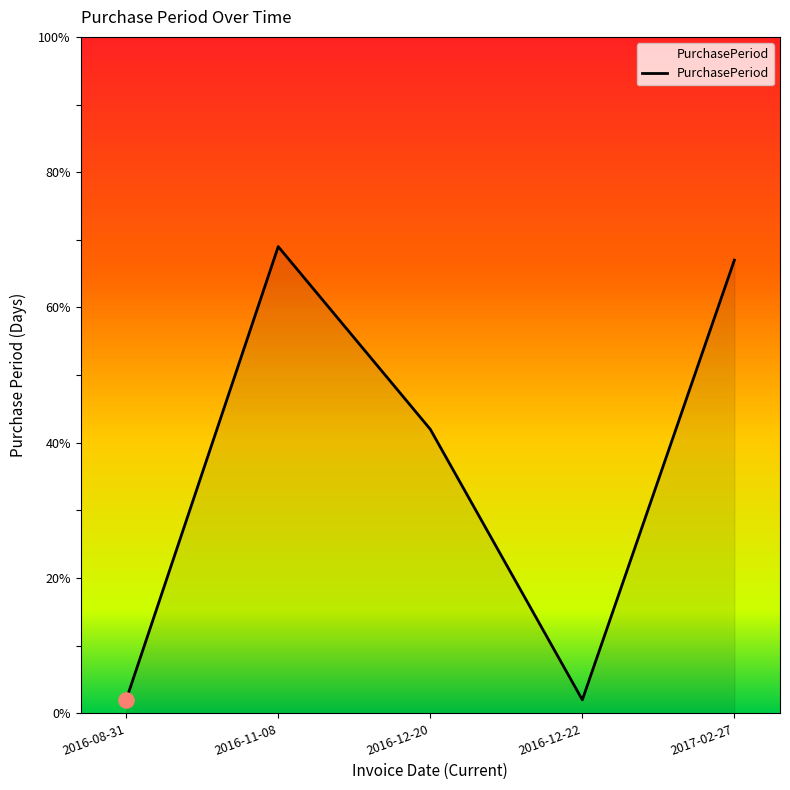

Which has a higher value, 2017-02-27 or 2016-12-22?

2017-02-27